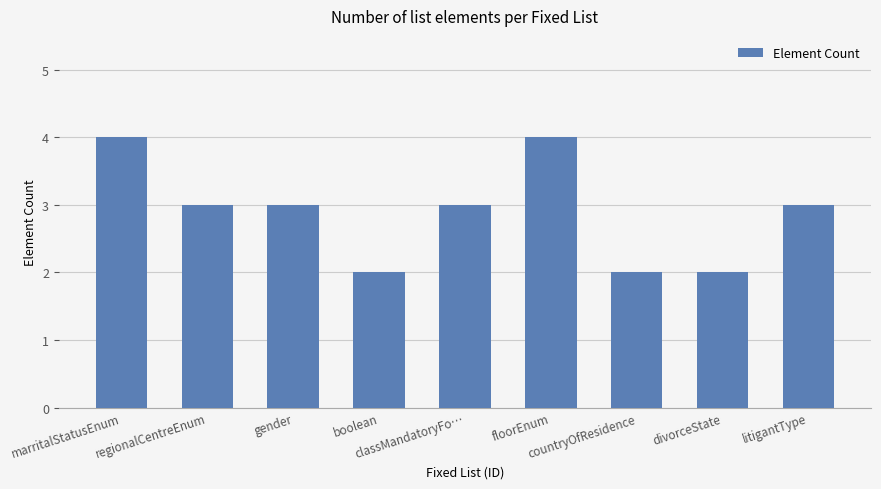

Count the number of data series in this chart.

1